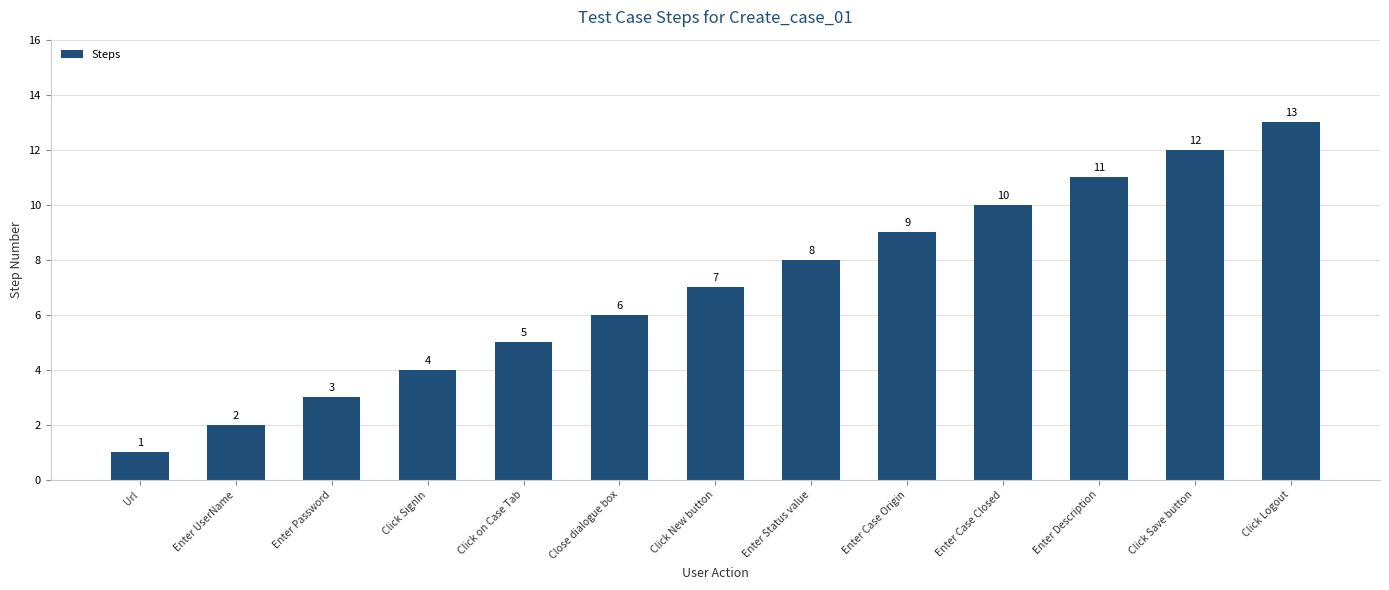

What position from the right is Click Logout?

1